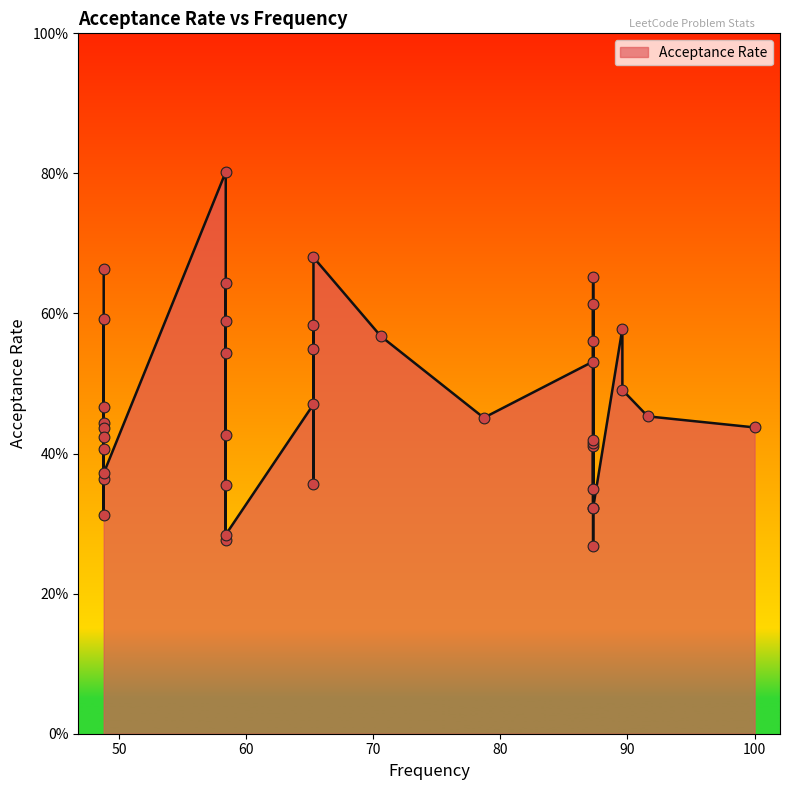

Between 65.3 and 87.3, which is larger?

65.3